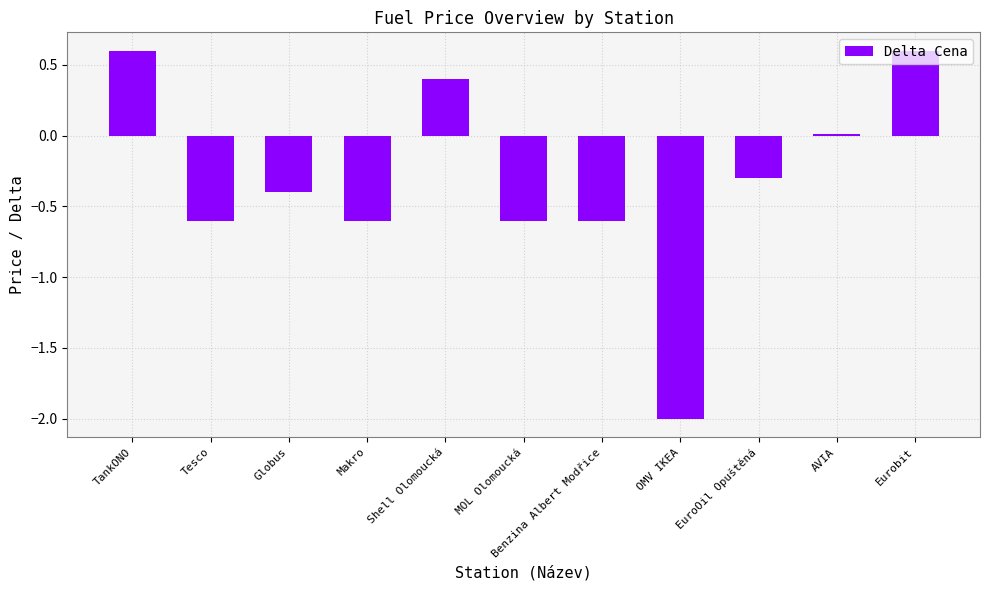

At which label is the value closest to 0?

AVIA